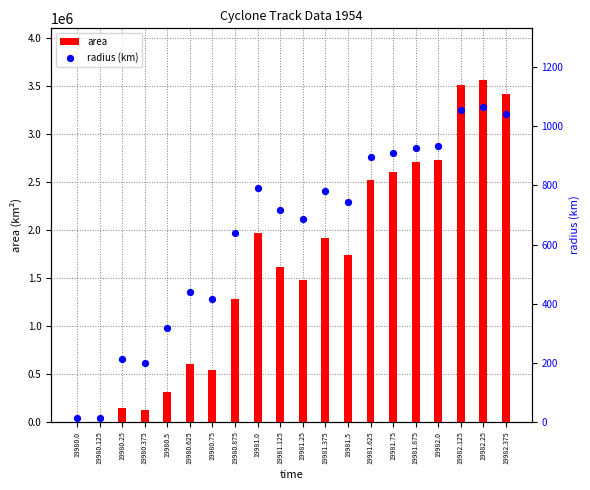

What are all the series names shown in the legend?

area, radius (km)